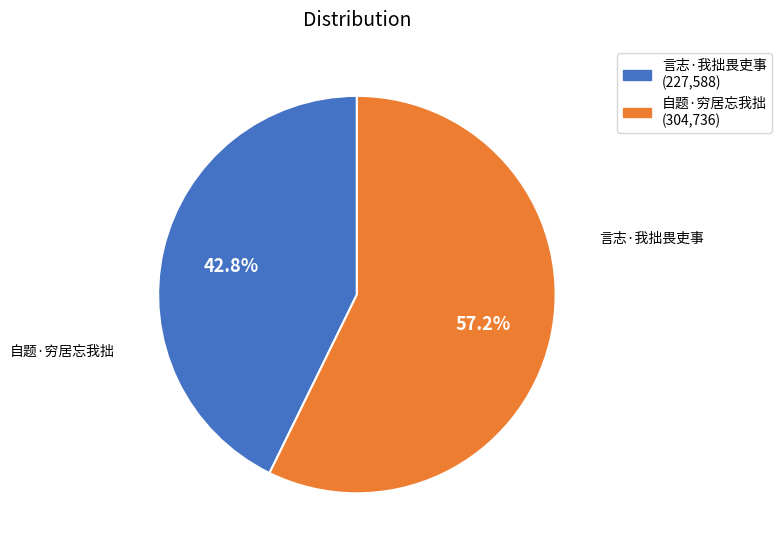

Count the number of slices in the pie.

2